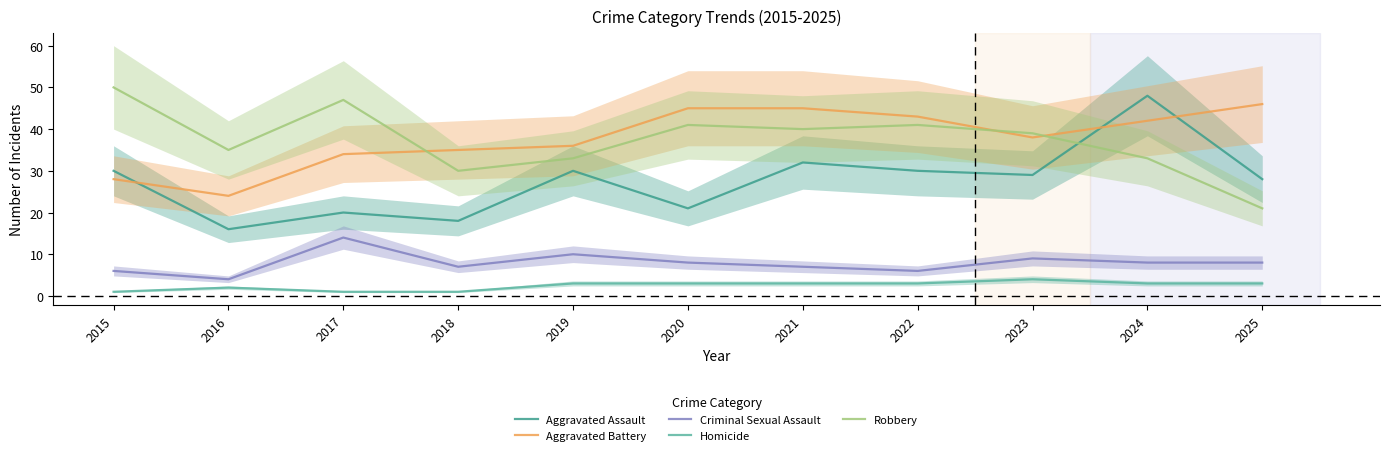

Reading left to right, transcribe all the data shown in this chart.

Aggravated Assault: 30	16	20	18	30	21	32	30	29	48	28
Aggravated Battery: 28	24	34	35	36	45	45	43	38	42	46
Criminal Sexual Assault: 6	4	14	7	10	8	7	6	9	8	8
Homicide: 1	2	1	1	3	3	3	3	4	3	3
Robbery: 50	35	47	30	33	41	40	41	39	33	21